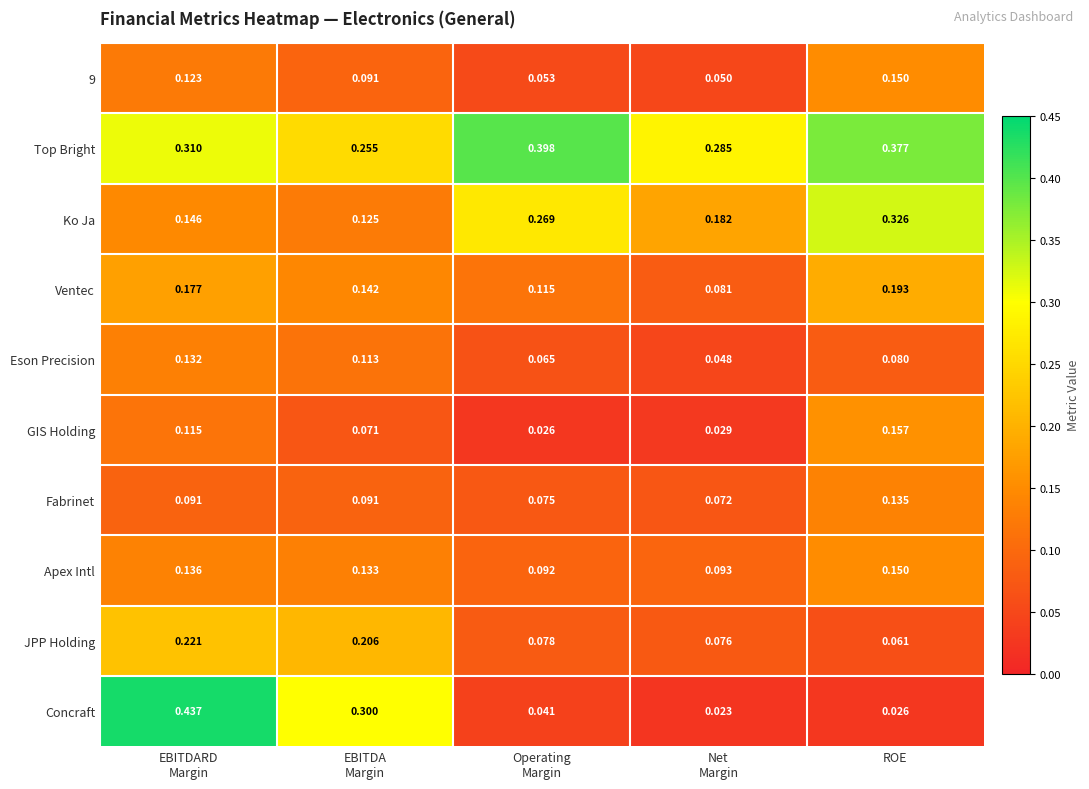

Which series has the largest range (max minus min)?

Concraft